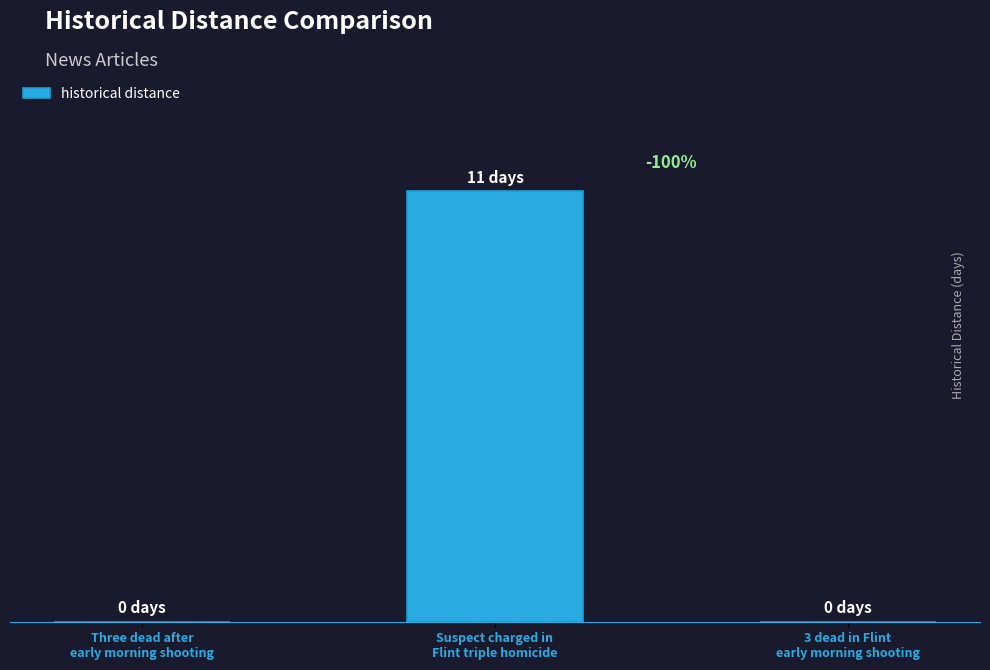

Are the bars horizontal?

No